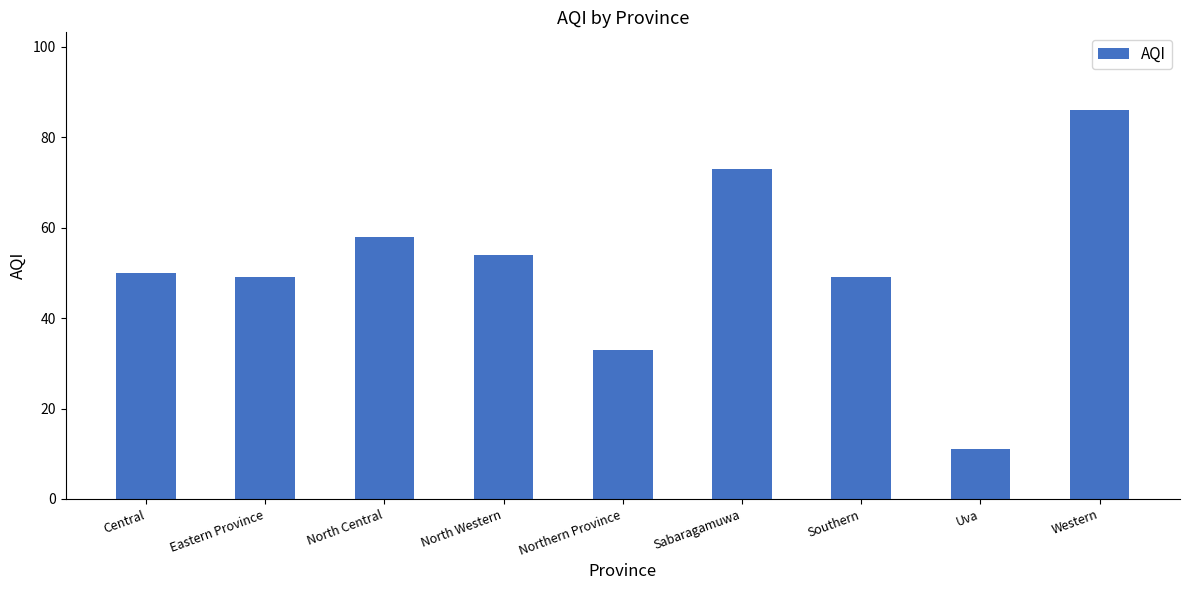

How many distinct data groups are displayed?

1